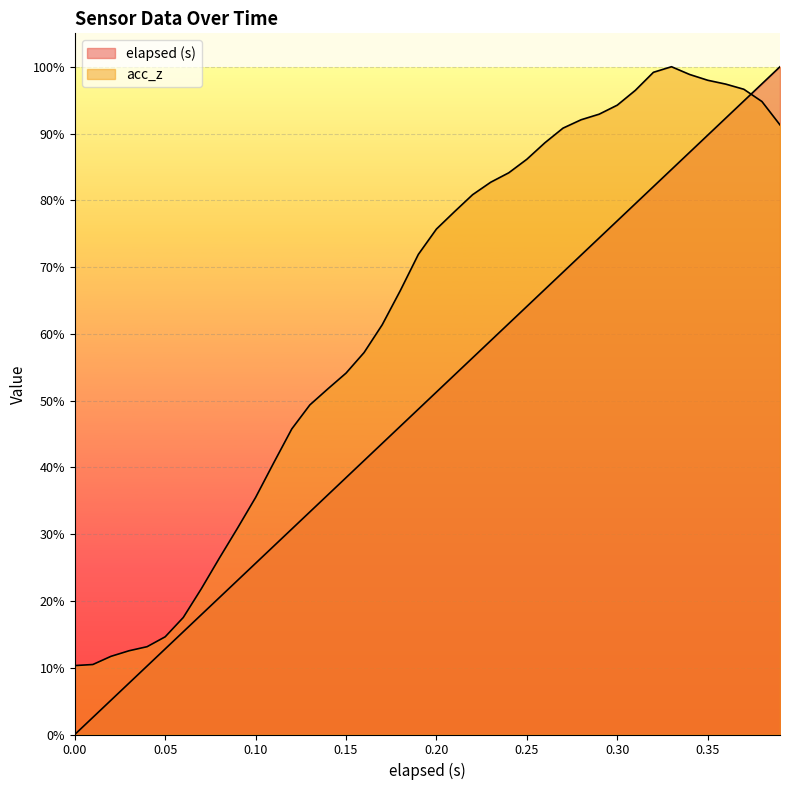

What is the difference between the maximum and second lowest values in the acc_z series?

0.9